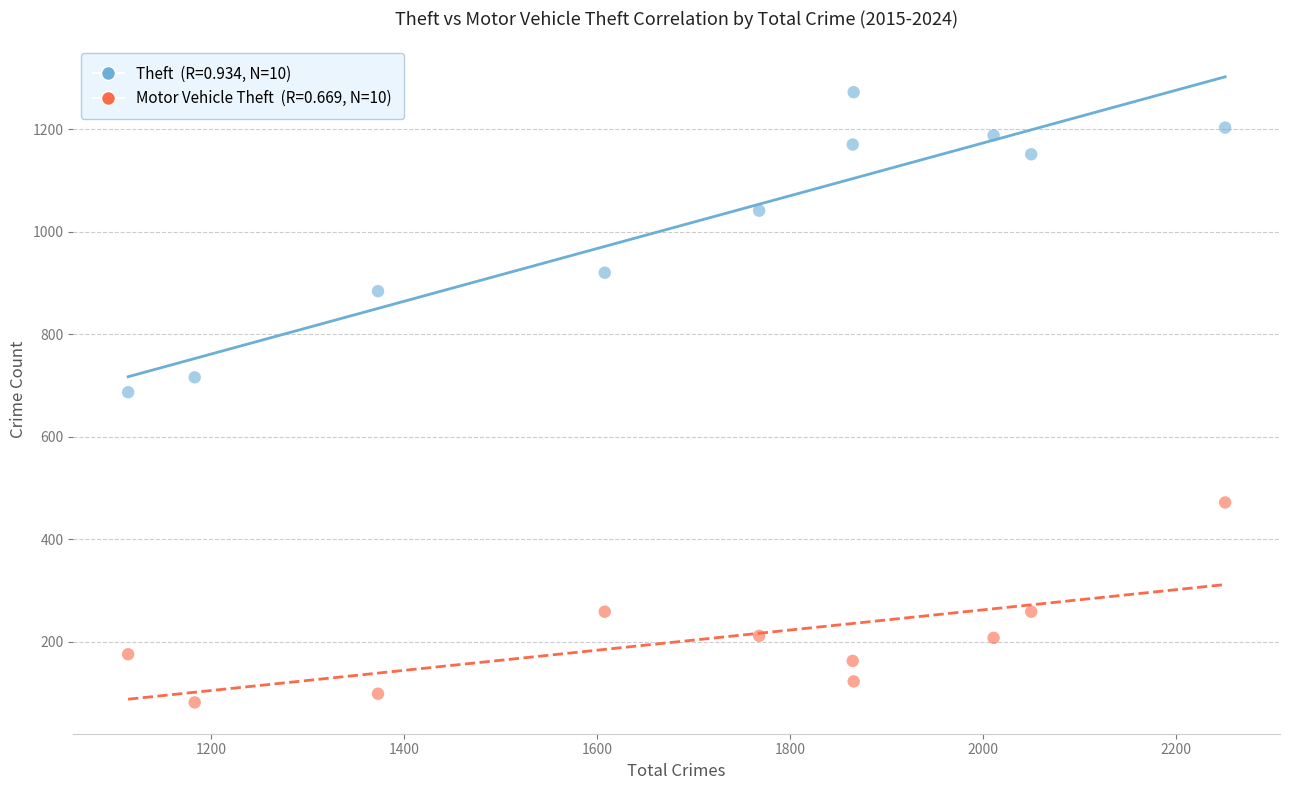

Across all data points, what is the range of Y values (max minus min)?

1190